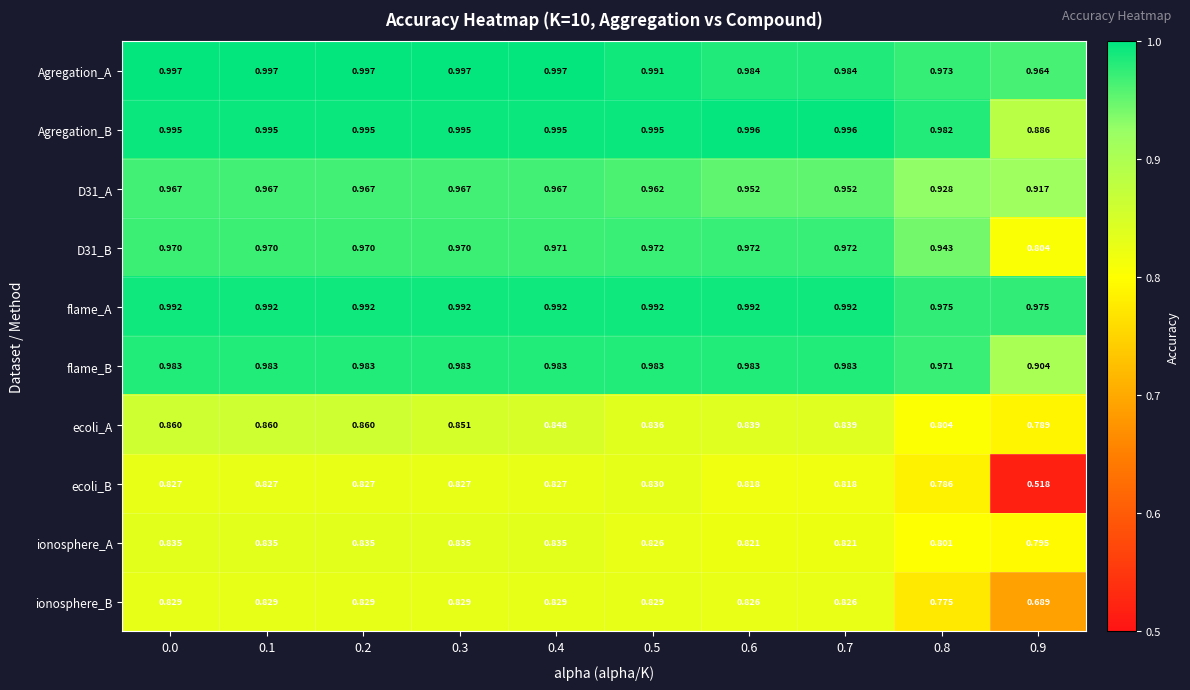

Which series has the largest total across all categories?

flame_A